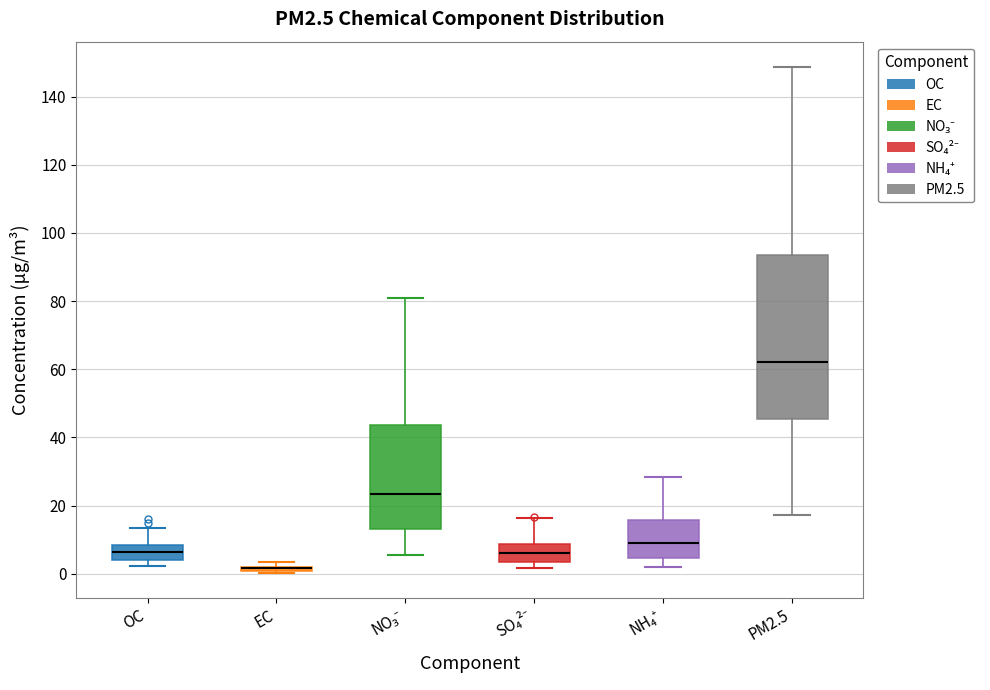

Comparing the boxes themselves (not the whiskers), which one is the tallest?

PM2.5